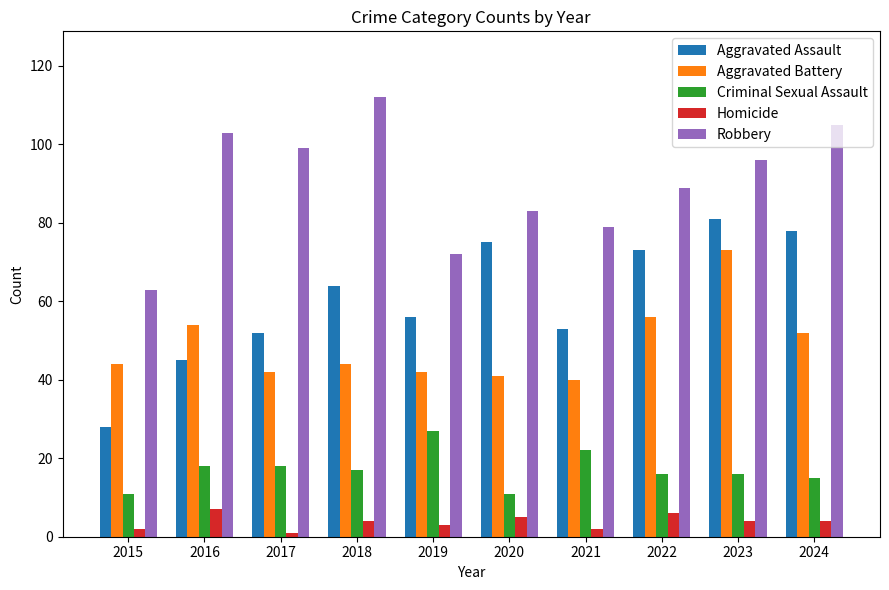

How many series are shown in this chart?

5